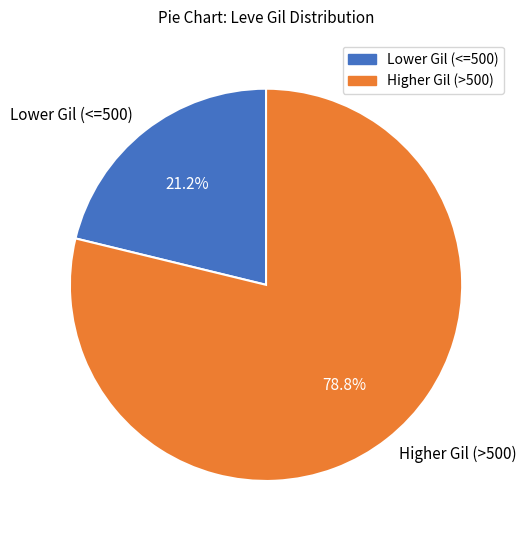

Does any single category account for the majority?

Yes